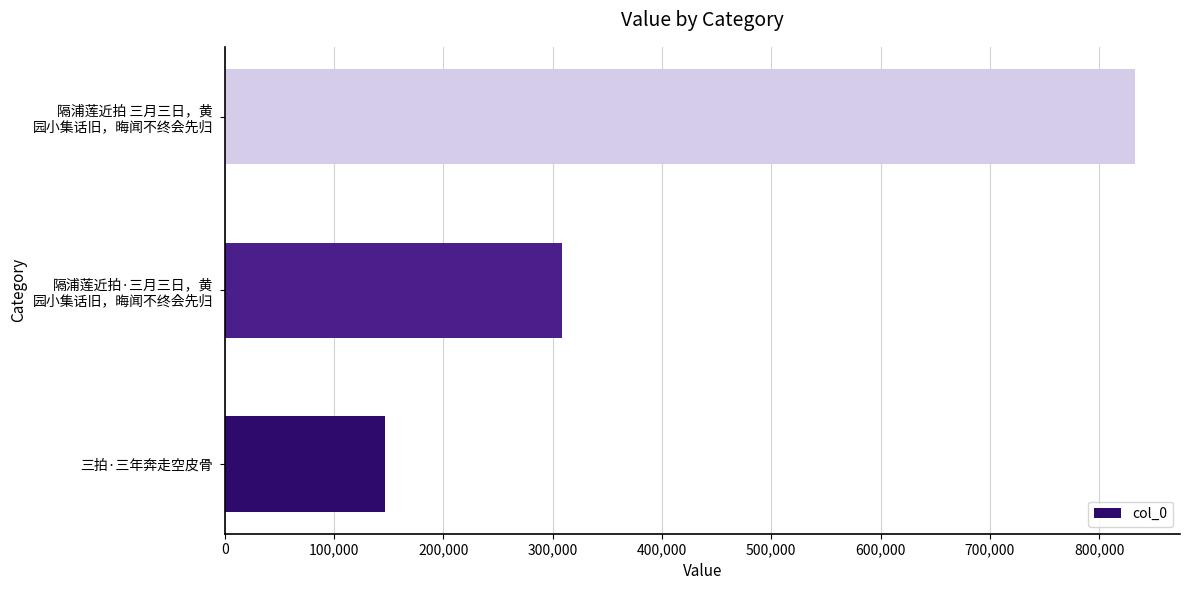

Reading bottom to top, extract all data points from this chart.

146319	308531	832306